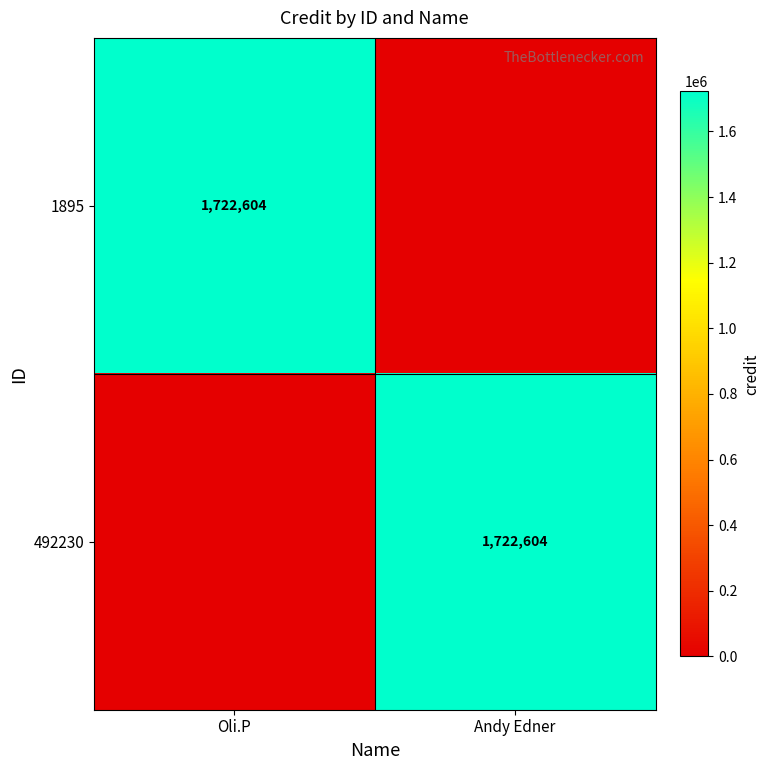

Is it true that 492230 equals 946717 at Andy Edner?

False